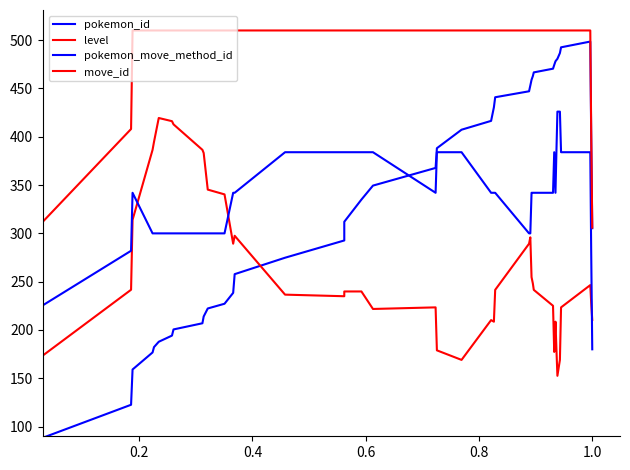

What is the difference between the second highest and second lowest values in the move_id series?

204.0